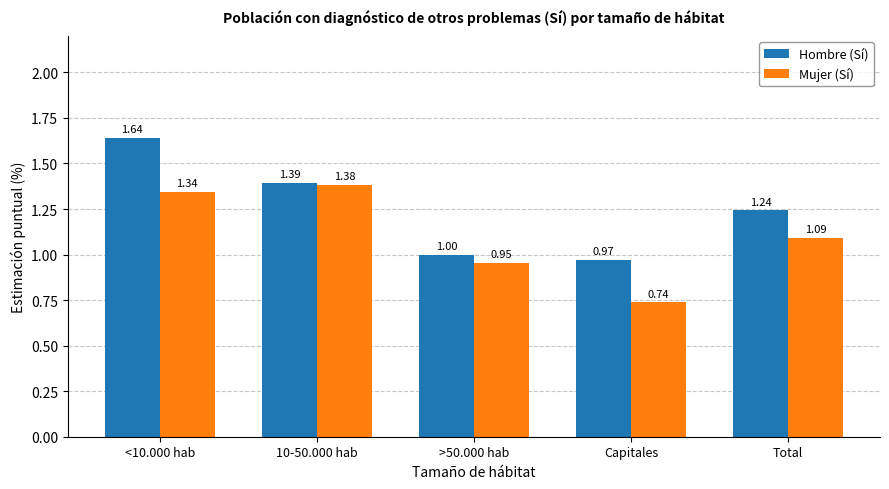

Which series changed the most between >50.000 hab and Capitales?

Mujer (Sí)